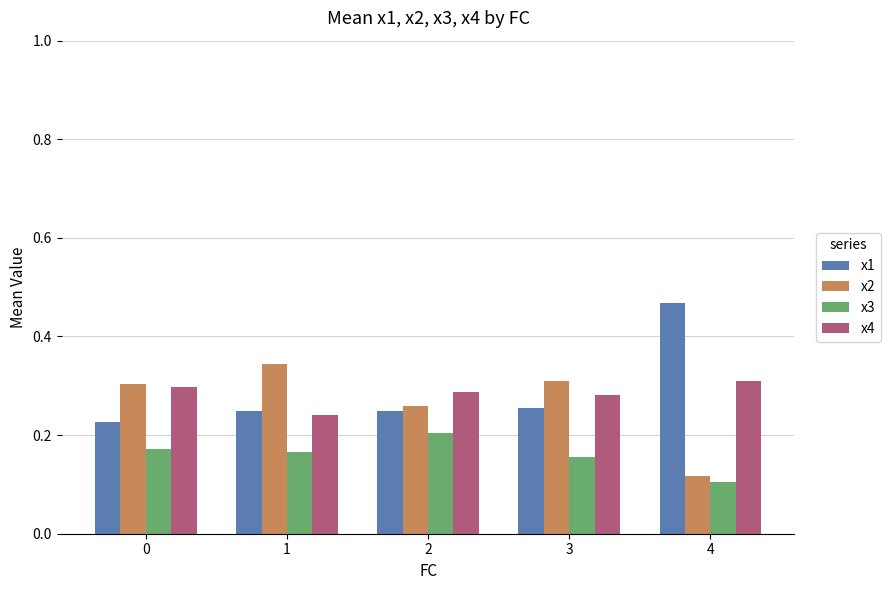

True or false: x3 has a value of 0.1 at 4.

True